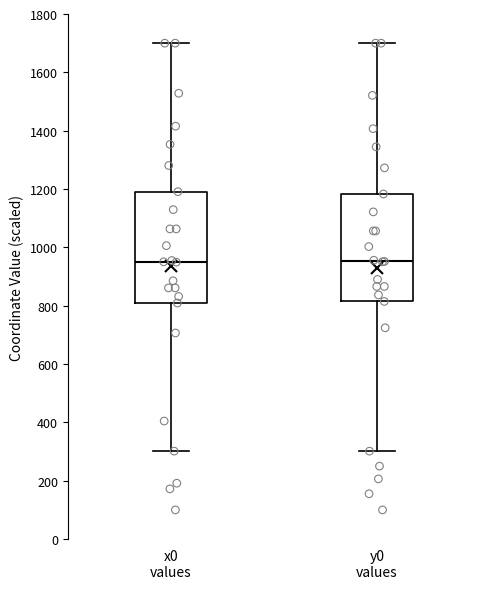

Where is the upper edge of the box for x0 values on the y-axis? The values are not printed on the chart, so give them approximately, as read against the axis.

1200